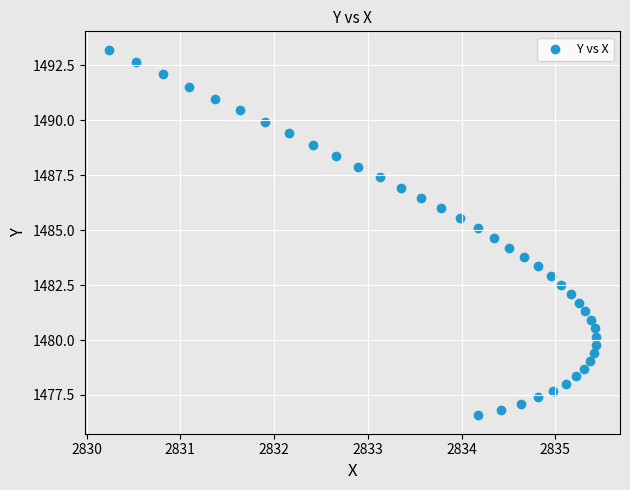

How many data points are displayed?

40